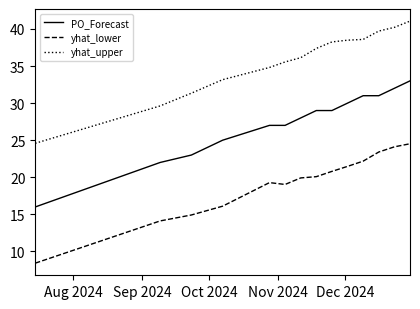

How many distinct data groups are displayed?

3